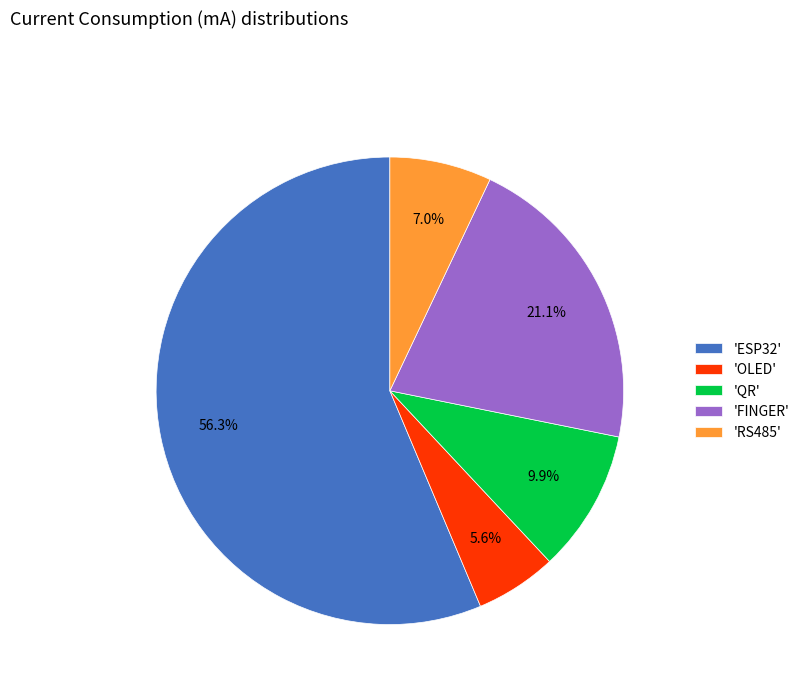

Which has a higher value, 'FINGER' or 'QR'?

'FINGER'